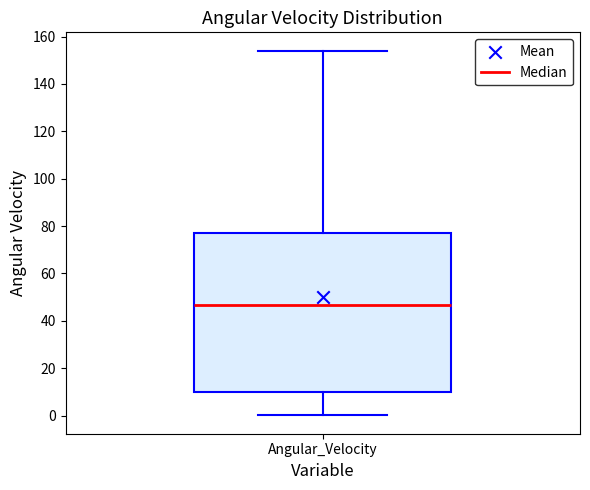

Read this box plot against the y-axis: the position of the median line, the range covered by the box, and the ends of both whiskers. The values are not printed on the chart, so give them approximately, as read against the axis.

median 46, box 10 to 76, whiskers 0 to 154